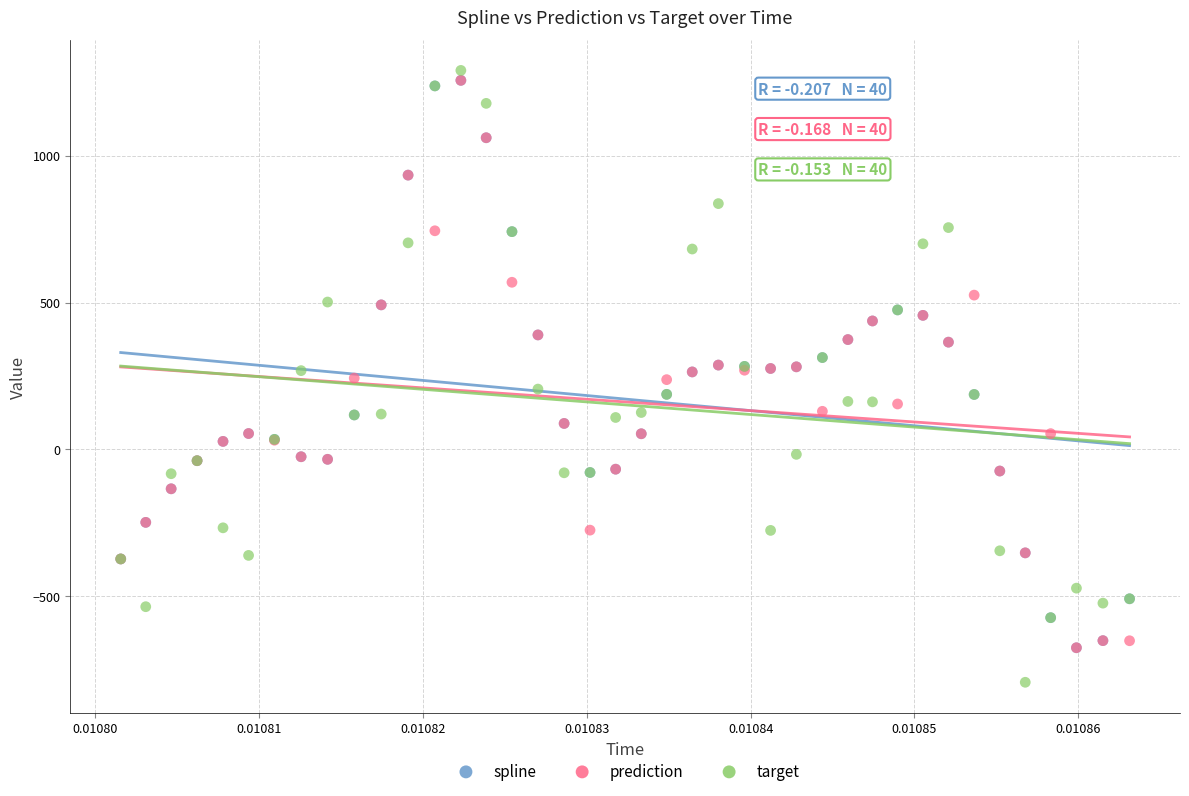

Which series contains the highest Y value?

target